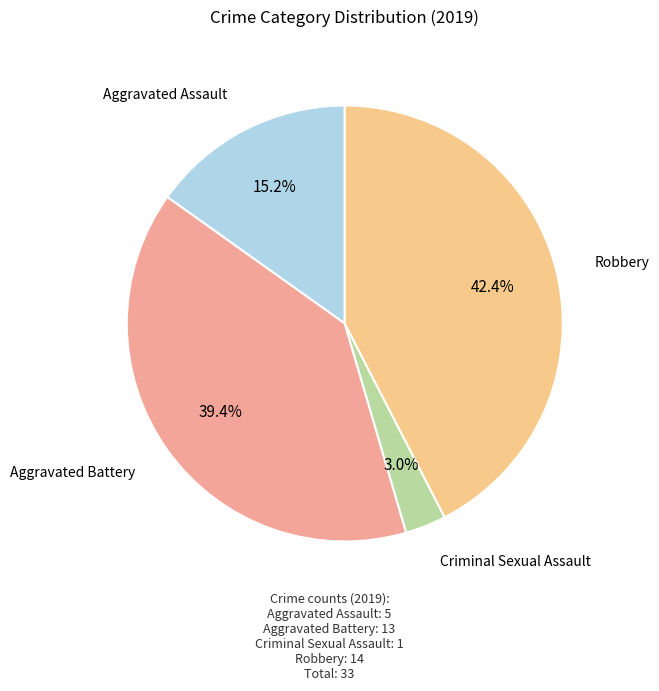

To the nearest percent, what is the combined percentage of Robbery and Aggravated Assault?

58%